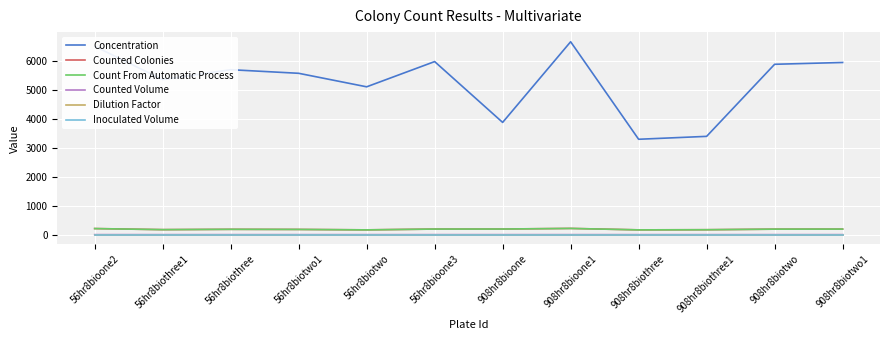

Which category has the lowest value across all series?

56hr8bioone2